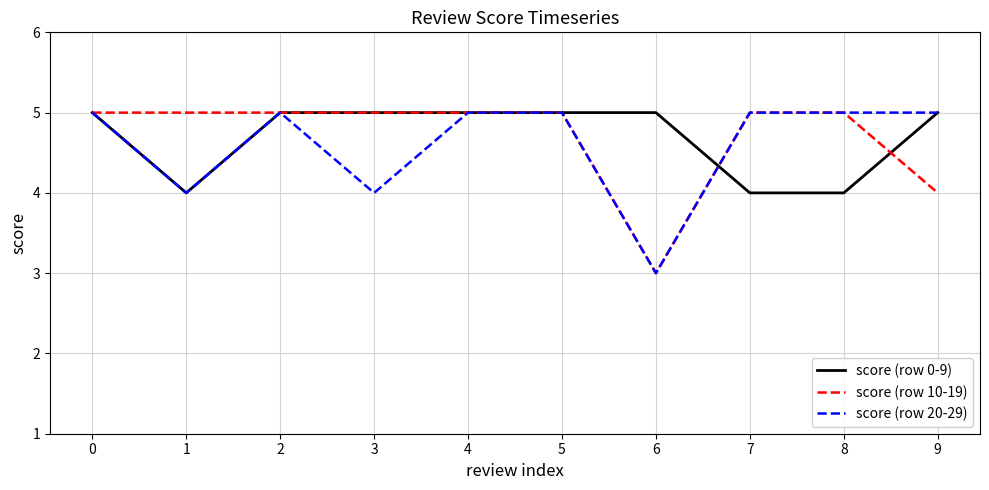

The score (row 0-9) series shows 5 at 2. True or false?

True